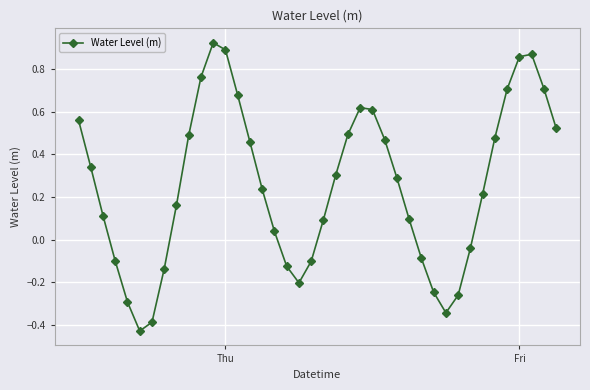

True or false: there are more than 0 points higher than both neighbors.

True